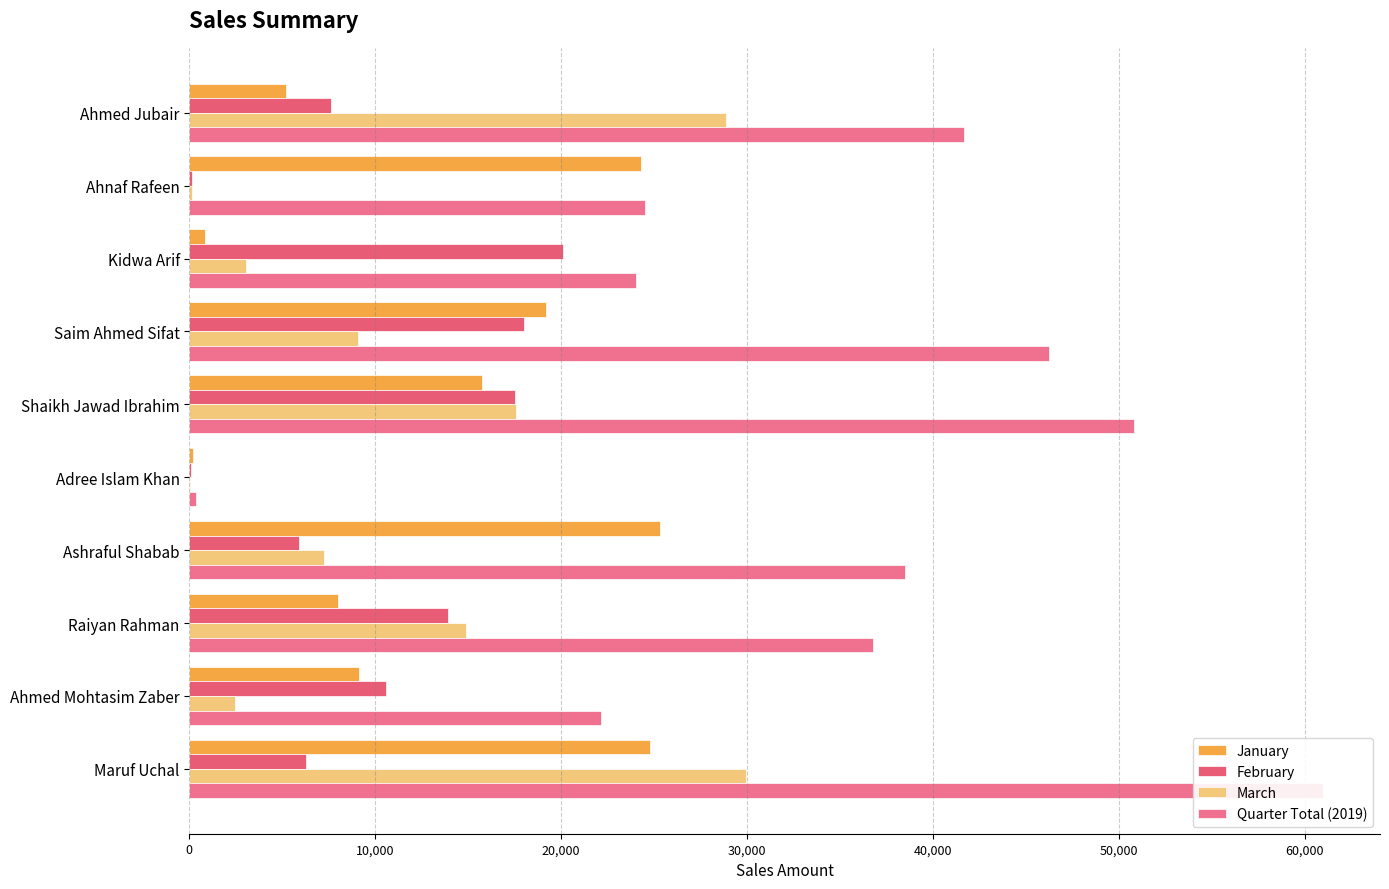

What are all the series names shown in the legend?

January, February, March, Quarter Total (2019)